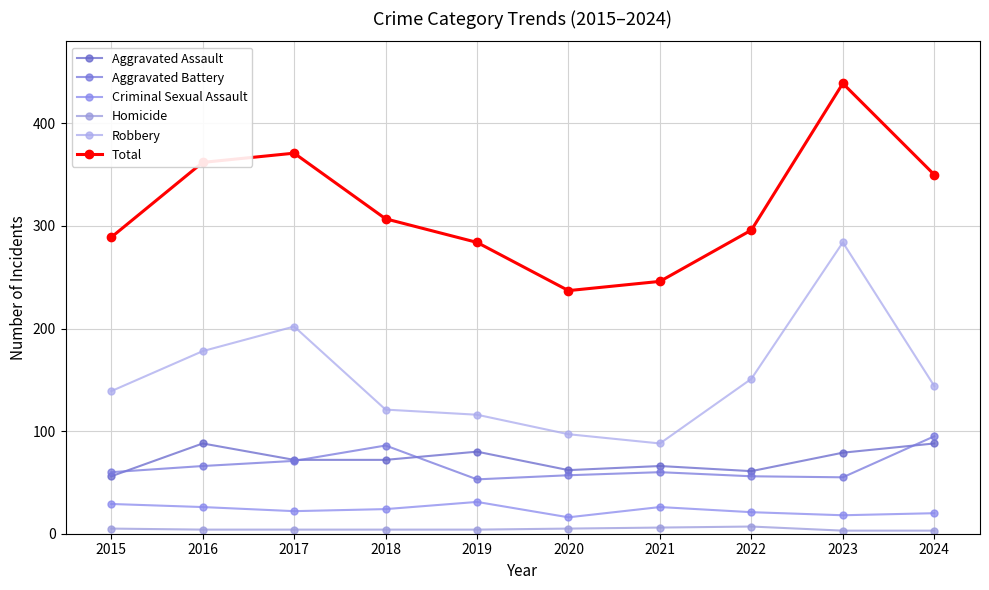

How many data points in Aggravated Battery are less than 60?

4